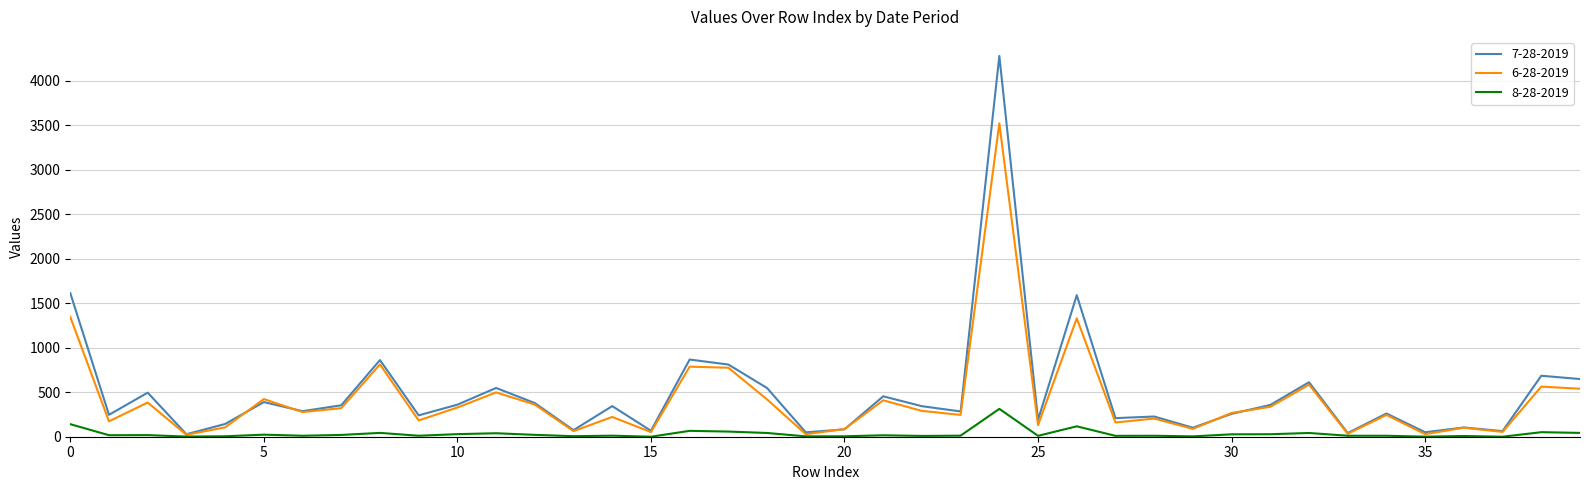

What is the greatest value displayed?

4278